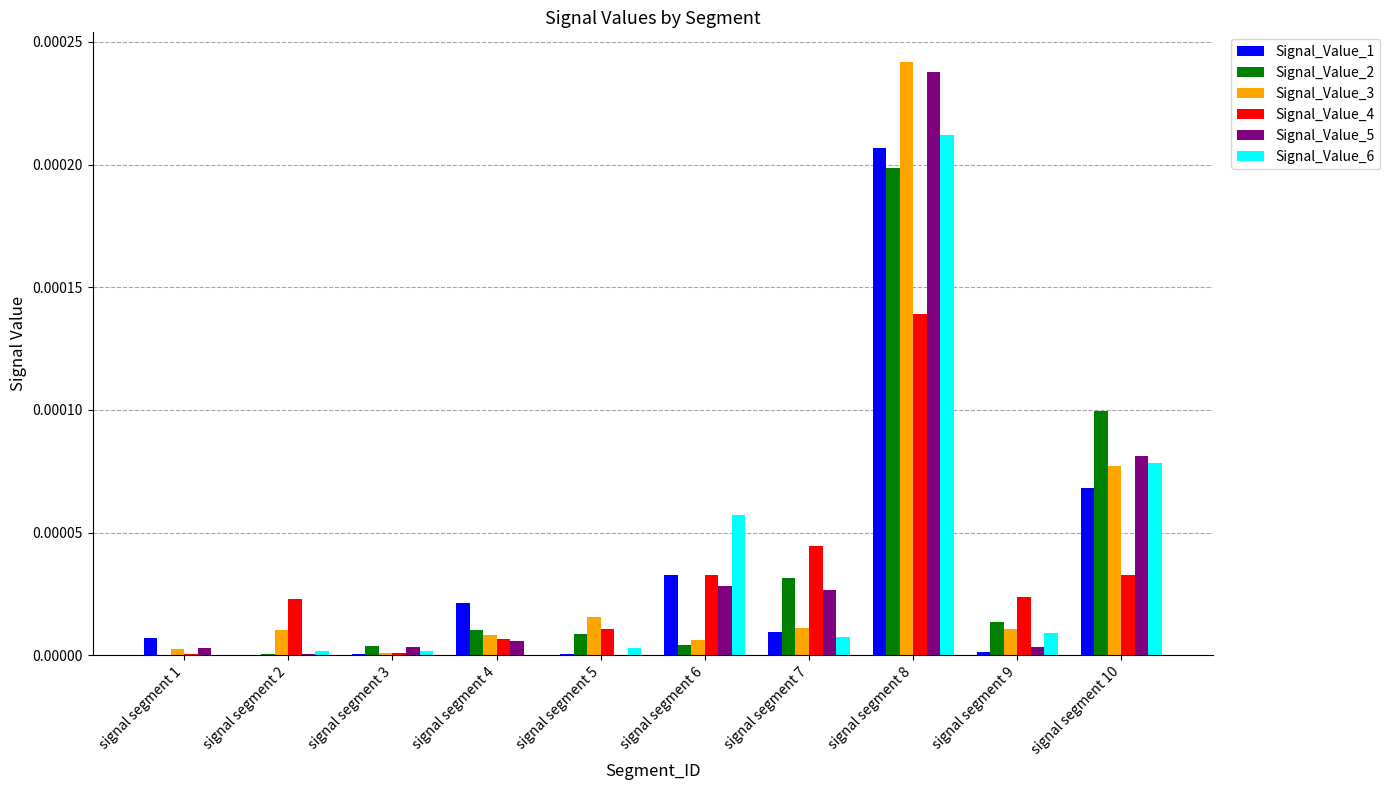

What are all the series names shown in the legend?

Signal_Value_1, Signal_Value_2, Signal_Value_3, Signal_Value_4, Signal_Value_5, Signal_Value_6